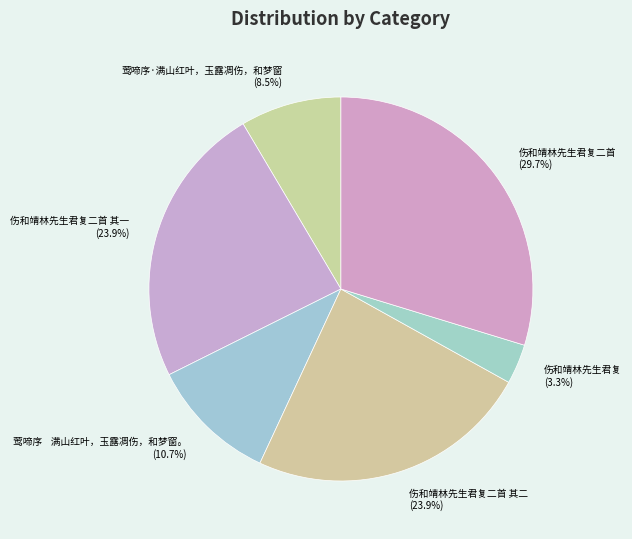

Is there any slice that represents more than half of the pie?

No